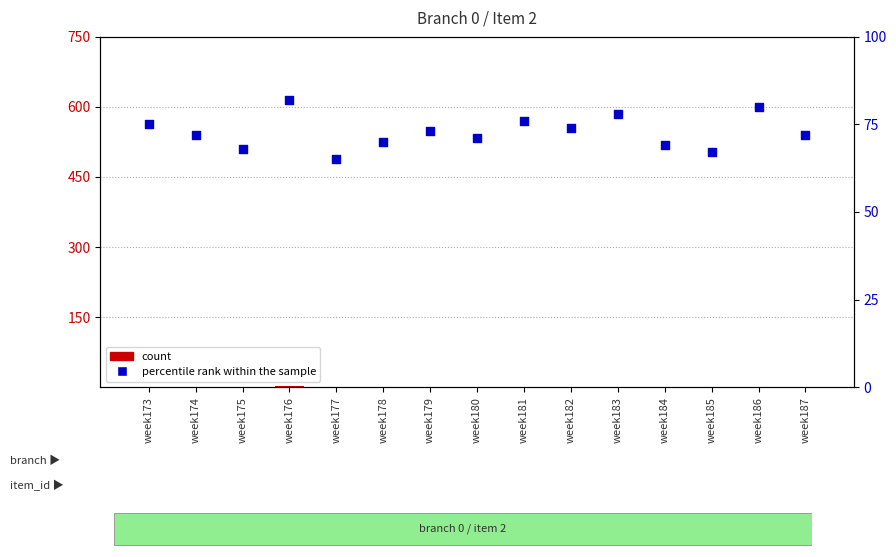

Is the value of percentile rank within the sample at week187 greater than the value of count at week186?

Yes